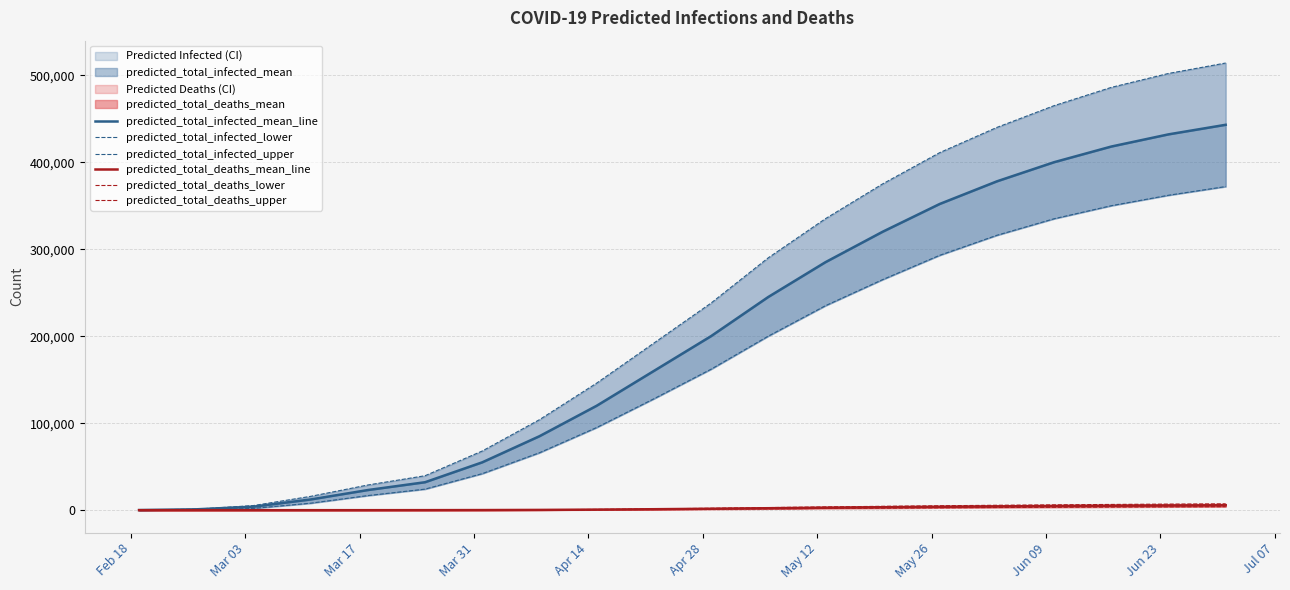

What is the difference between the second highest and minimum values in the predicted_total_deaths_upper series?

6980